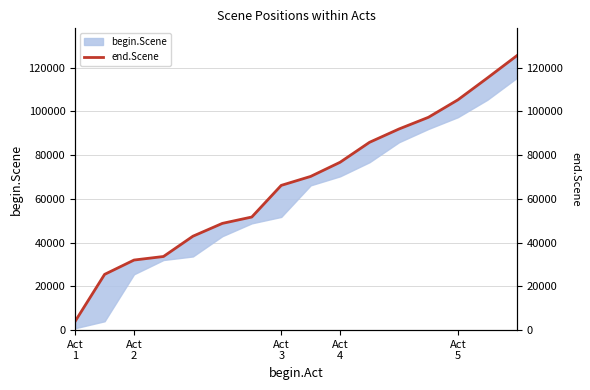

Does the chart have visible grid lines?

Yes